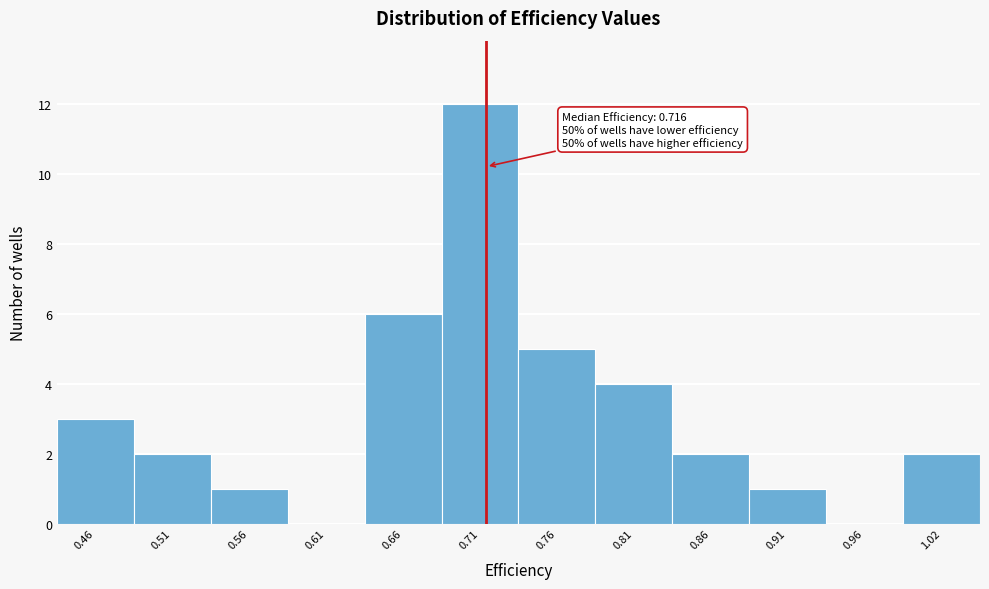

Which range on the x-axis has the tallest bar?

0.69 to 0.74